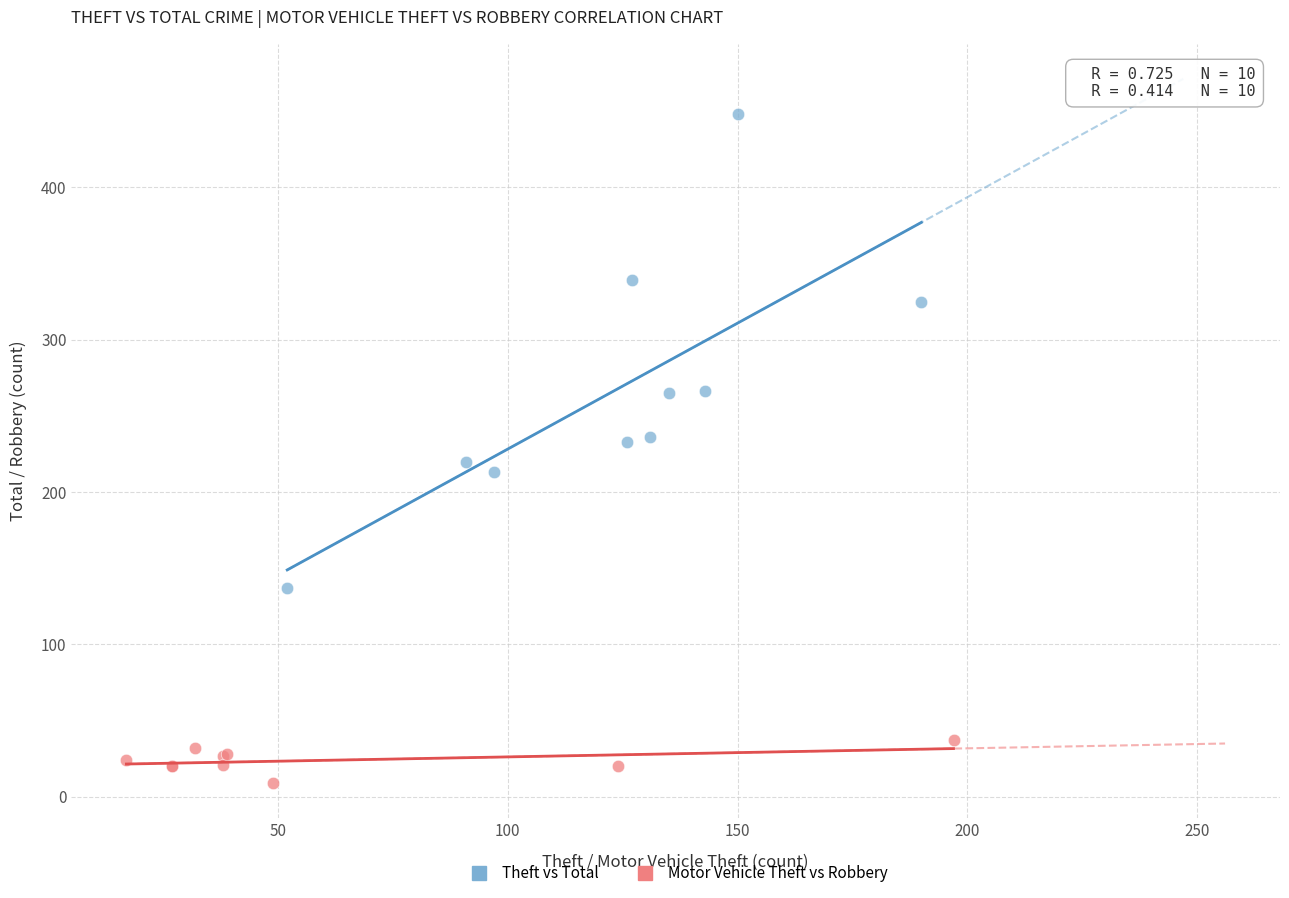

Which series has the widest spread of Y values?

Theft vs Total